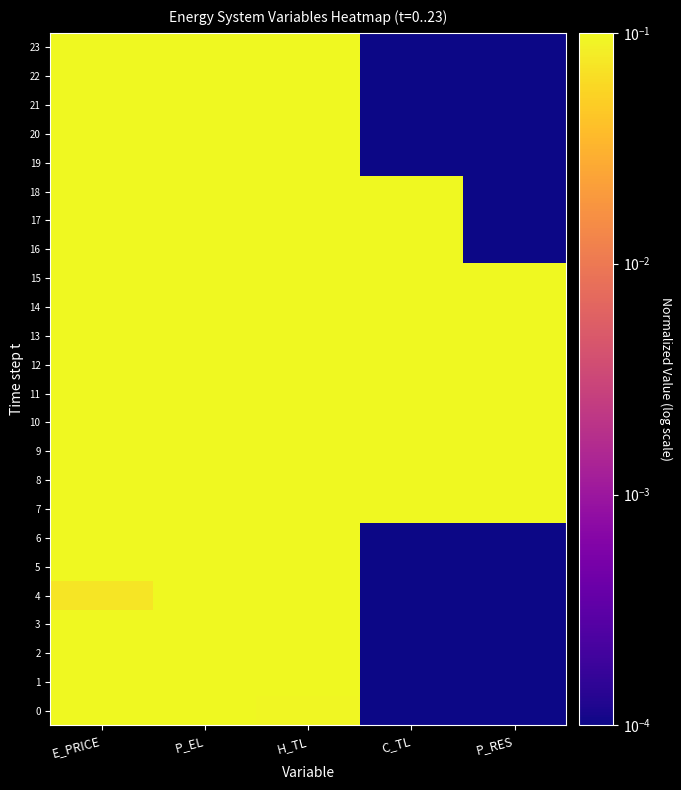

How many series are shown in this chart?

24